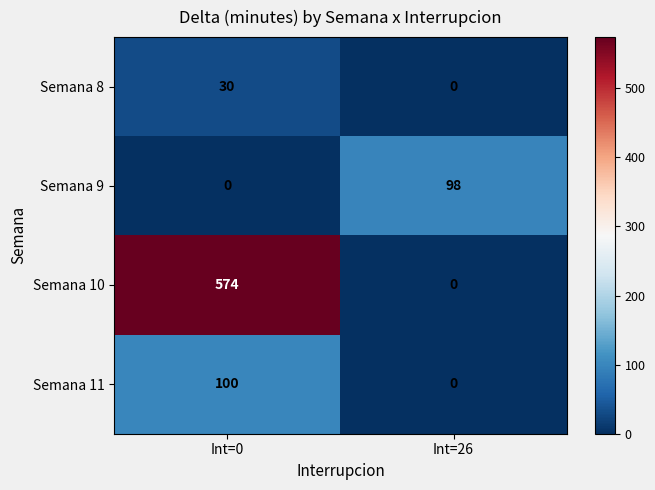

Is it true that Semana 10 equals 0 at Int=26?

True